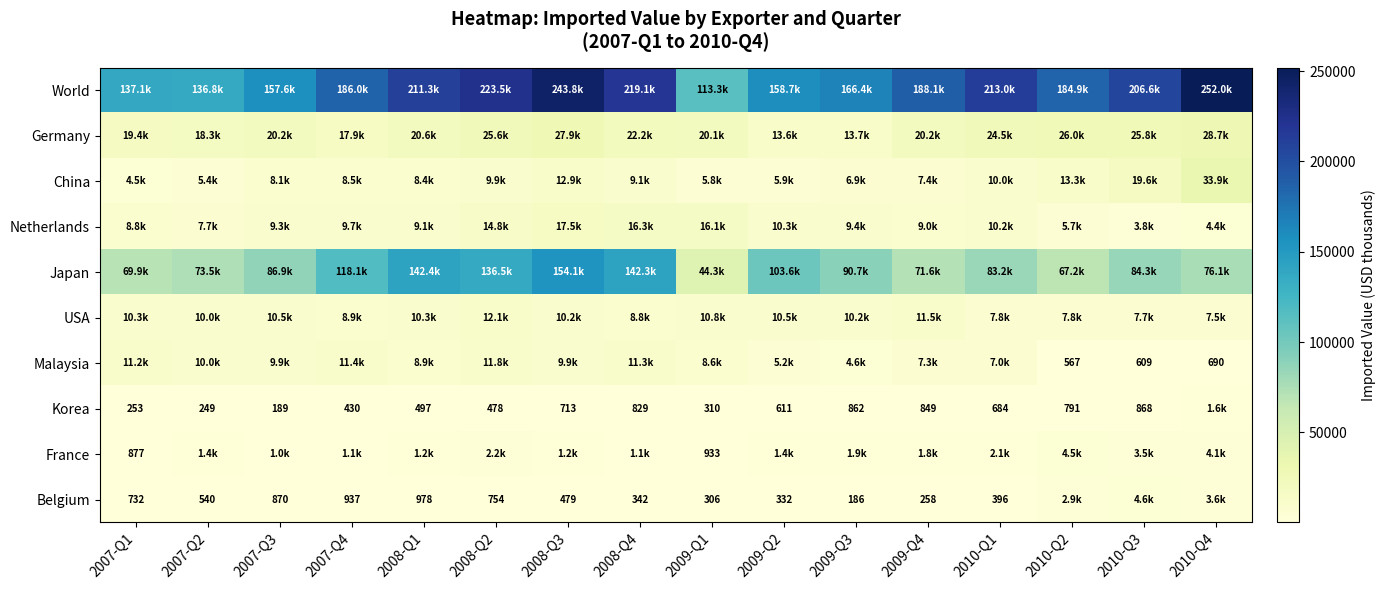

What is the sum of the Belgium values at 2008-Q3 and 2007-Q1?

1211